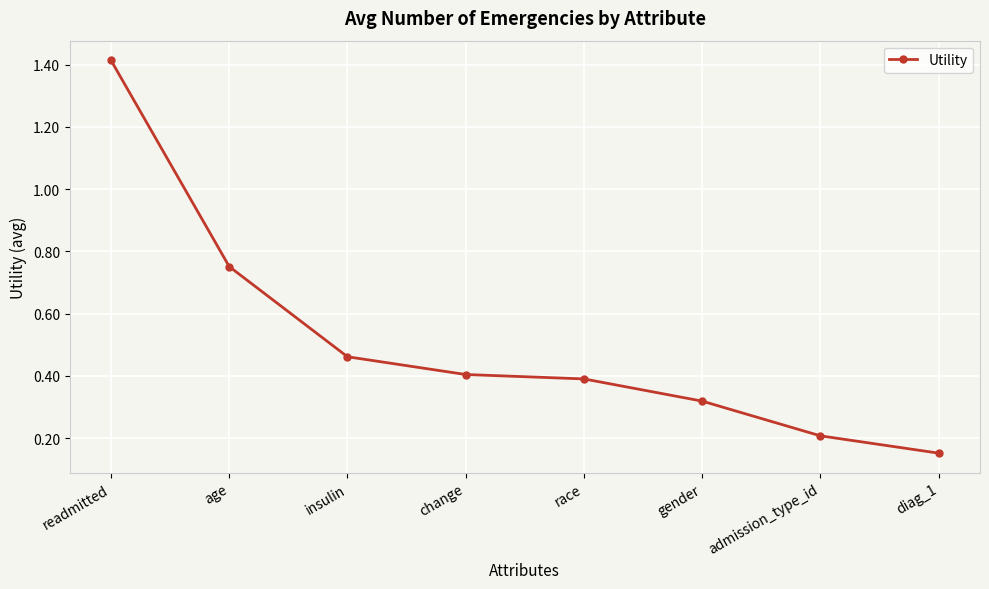

Between race and change, which is larger?

change